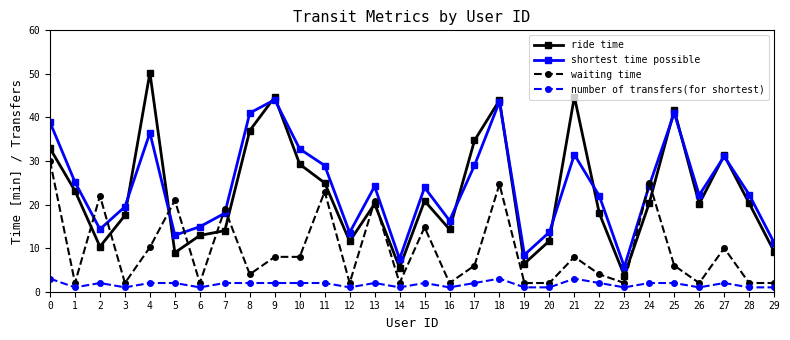

What value does the shortest time possible series have at 10?

32.8